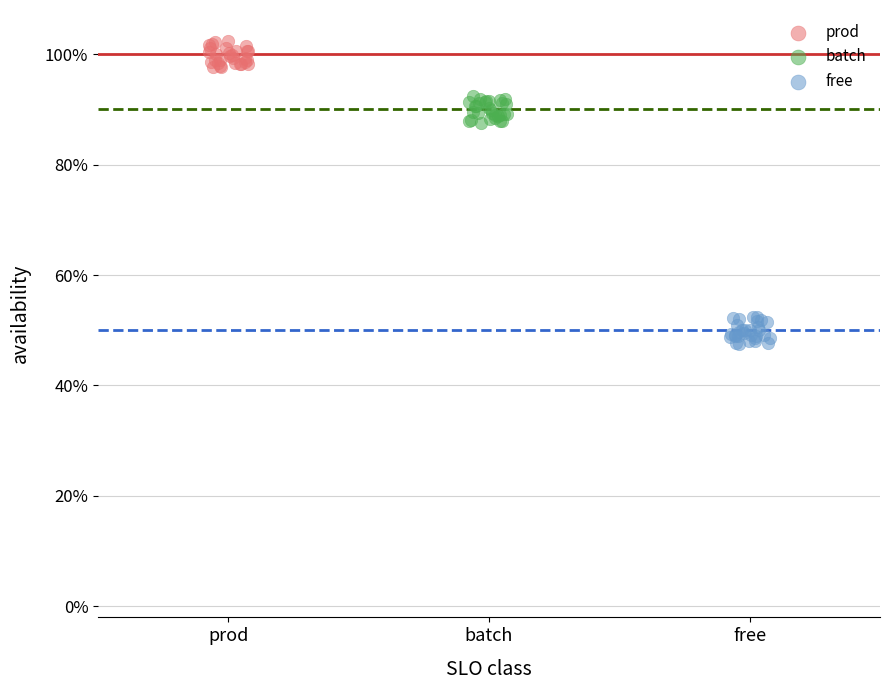

Which series contains the lowest Y value?

free